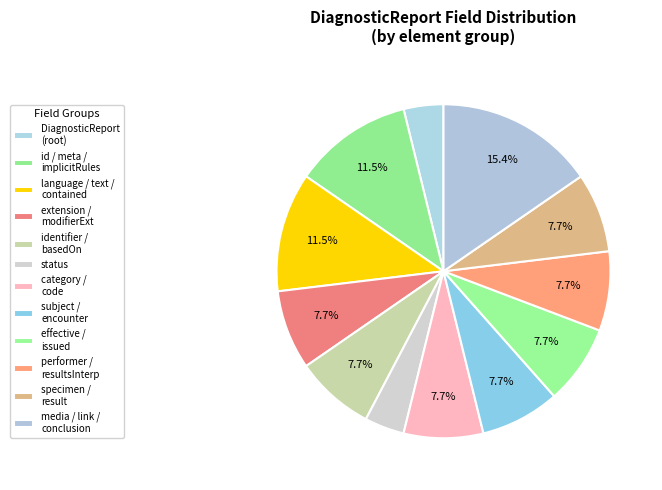

How many segments does this pie chart have?

12